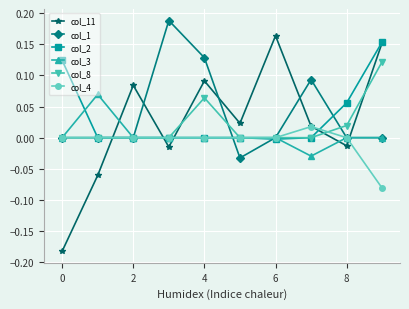

How many intersections are there between col_3 and col_11?

5